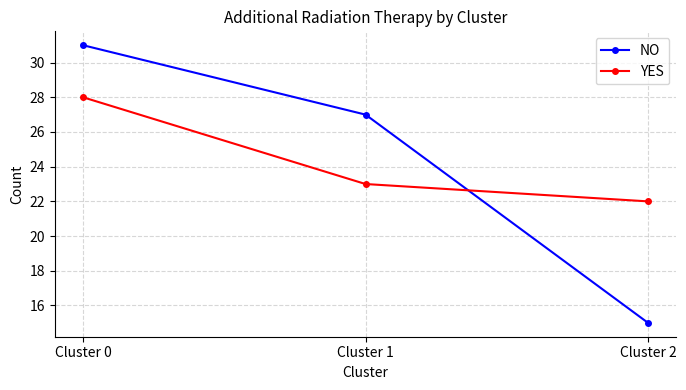

What is the value of the NO point at the 3rd from the left?

15